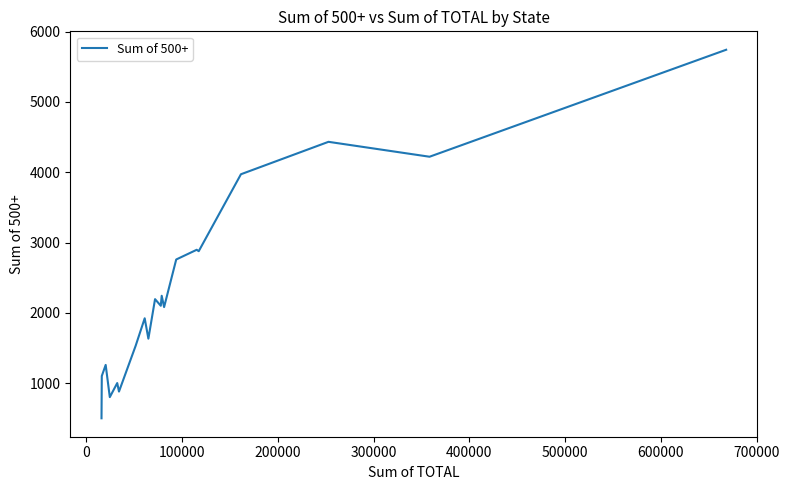

What is the difference between the maximum and minimum values?

5240